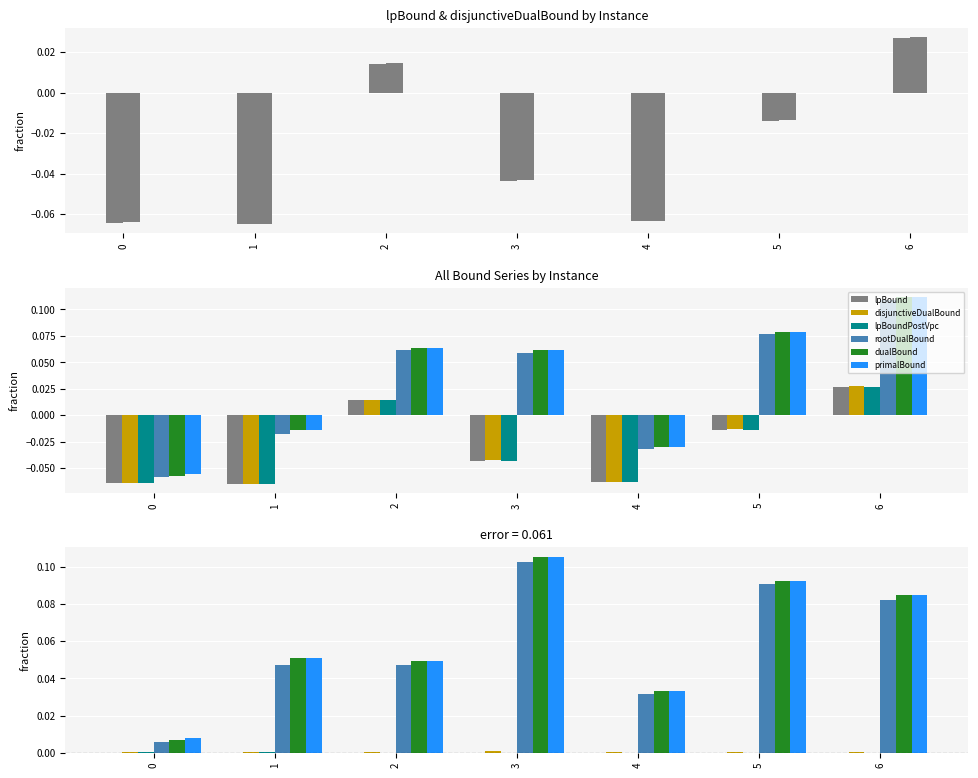

How many series are shown in this chart?

6